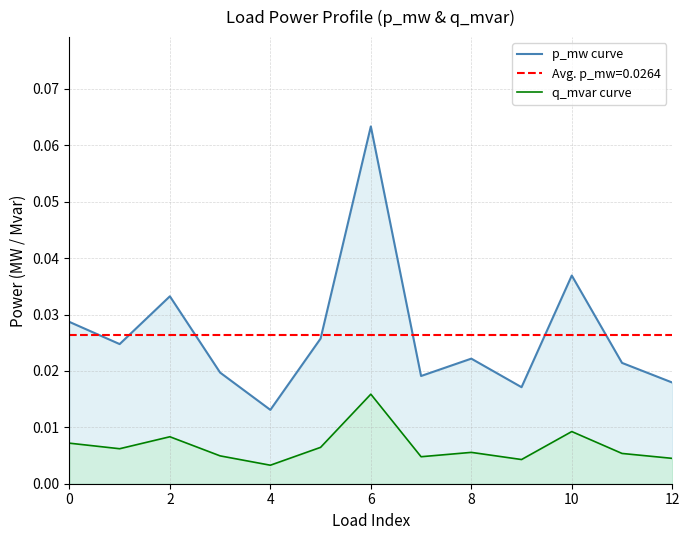

True or false: q_mvar curve and p_mw curve intersect in this chart.

False